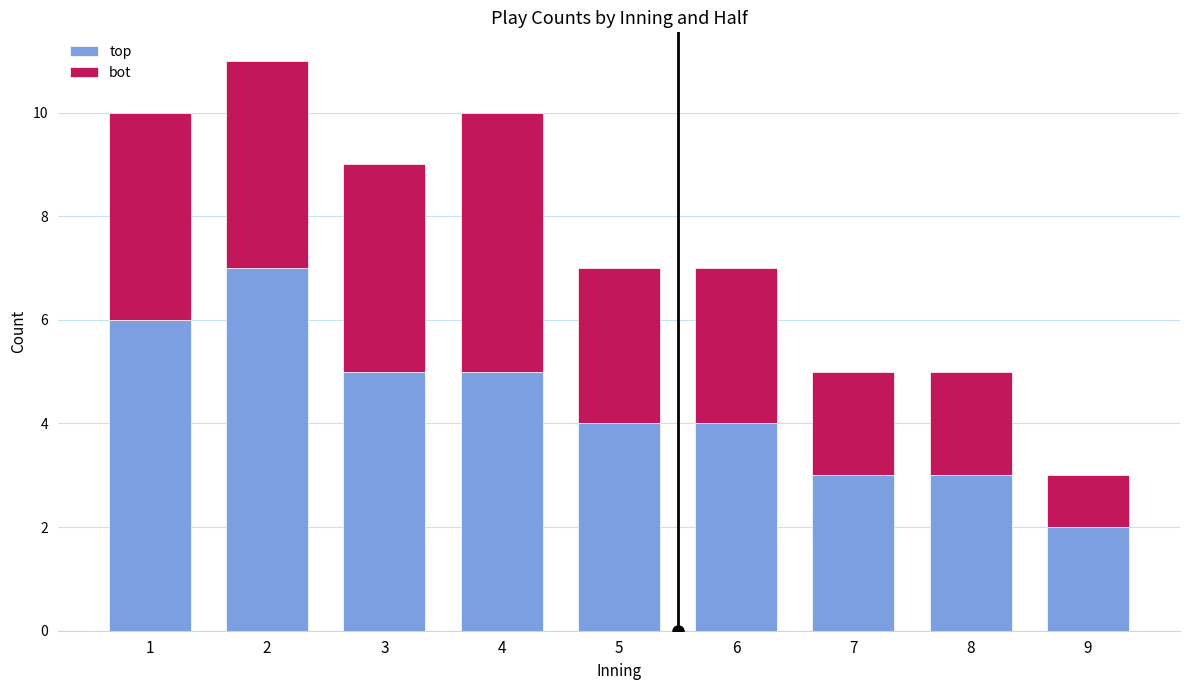

What is the minimum value for top?

2